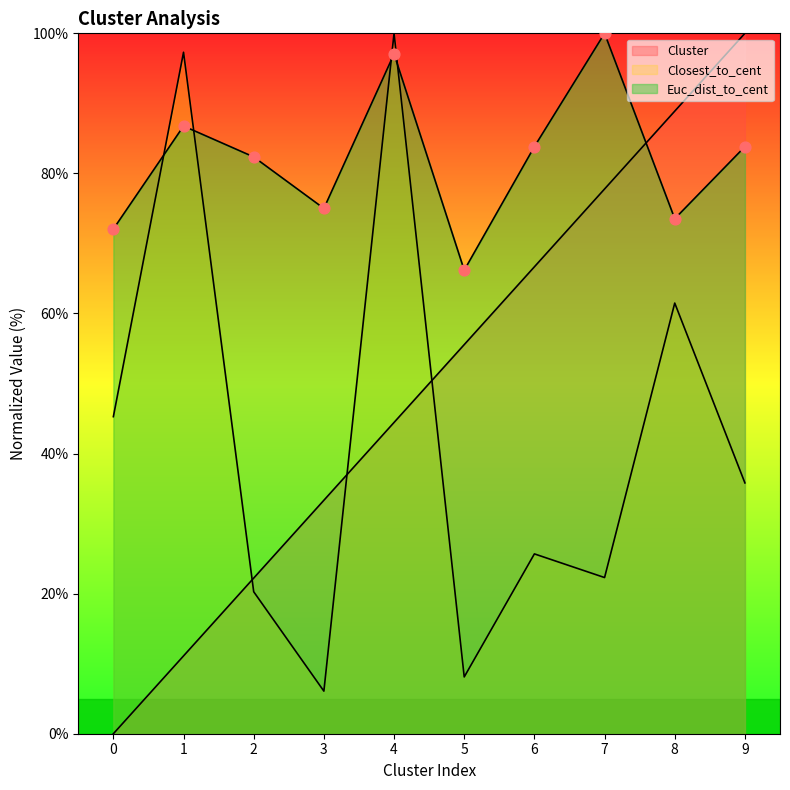

Is the value of Cluster at 1 greater than the value of Closest_to_cent at 2?

No